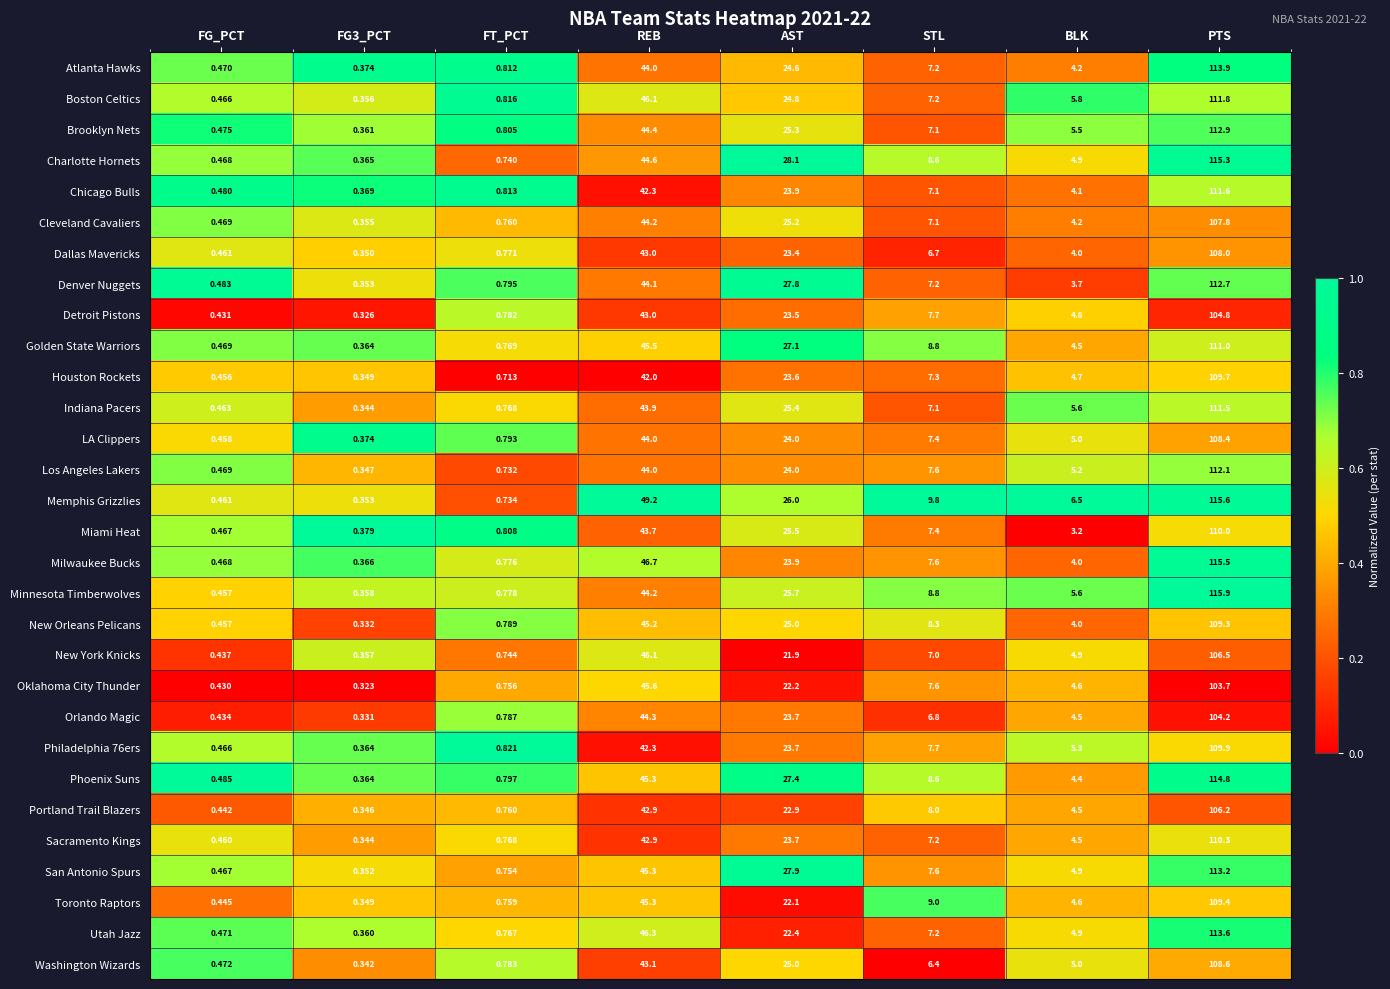

Which category has the highest value across all series?

PTS